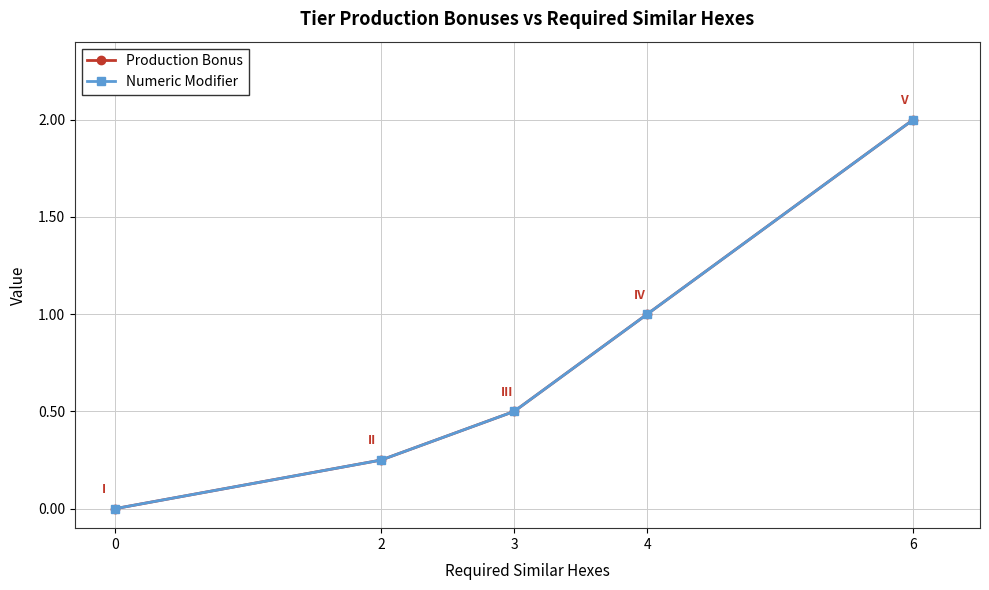

What is the sum of all Numeric Modifier values?

3.8